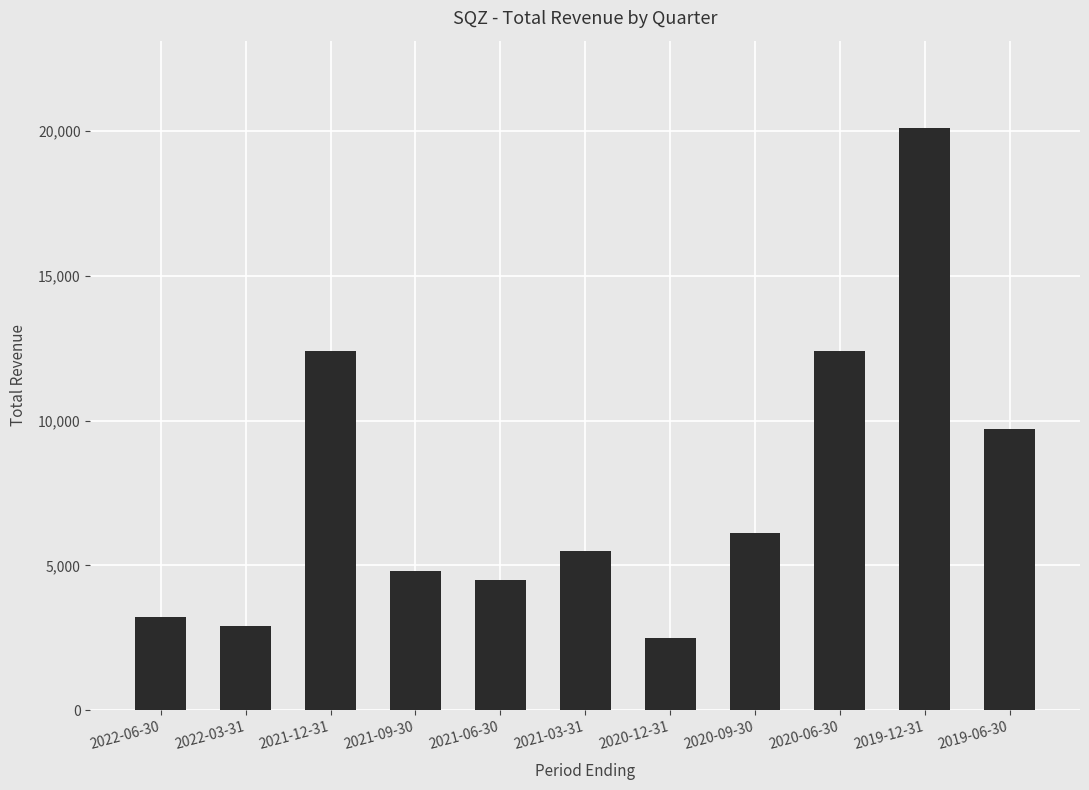

The value at 2022-06-30 is 3200. True or false?

True